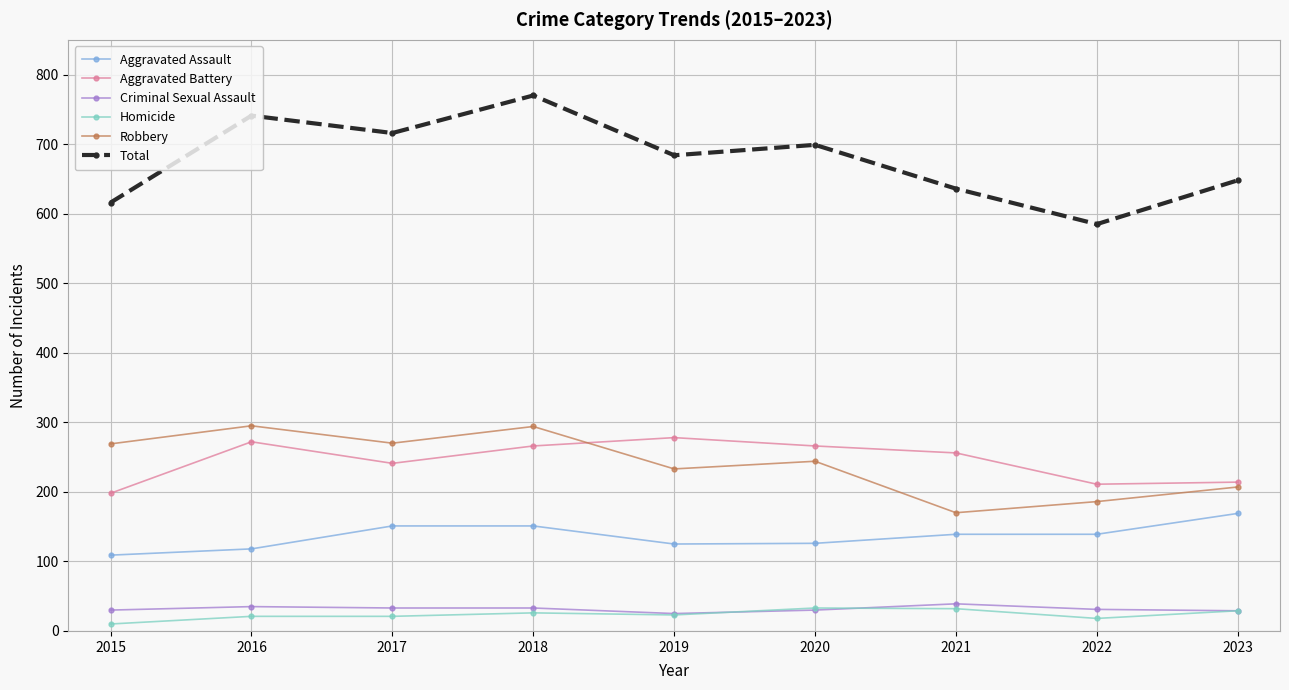

True or false: Aggravated Battery and Total cross at least once.

False